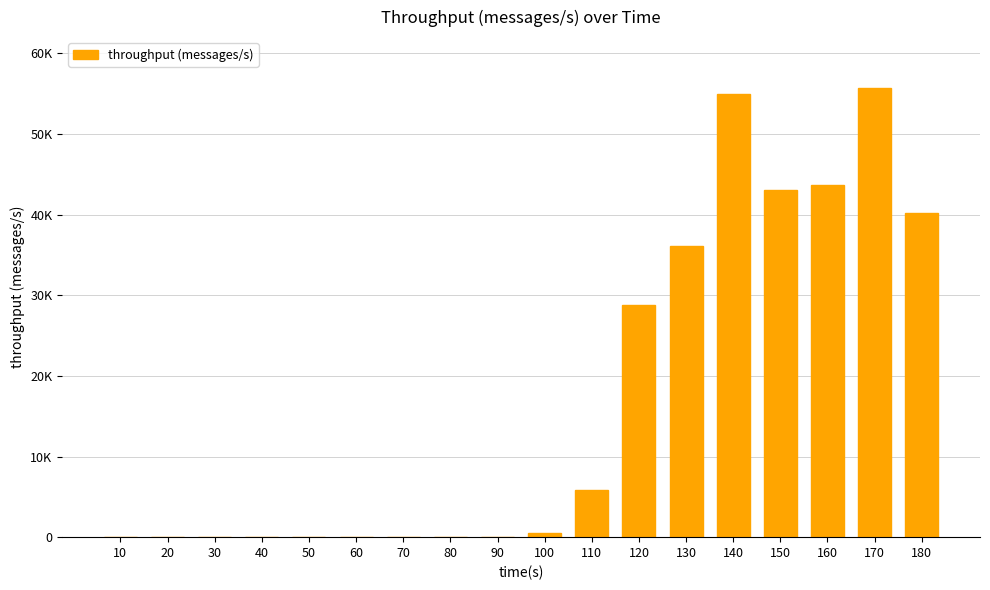

What is the change in value from 100 to 150?

+42491